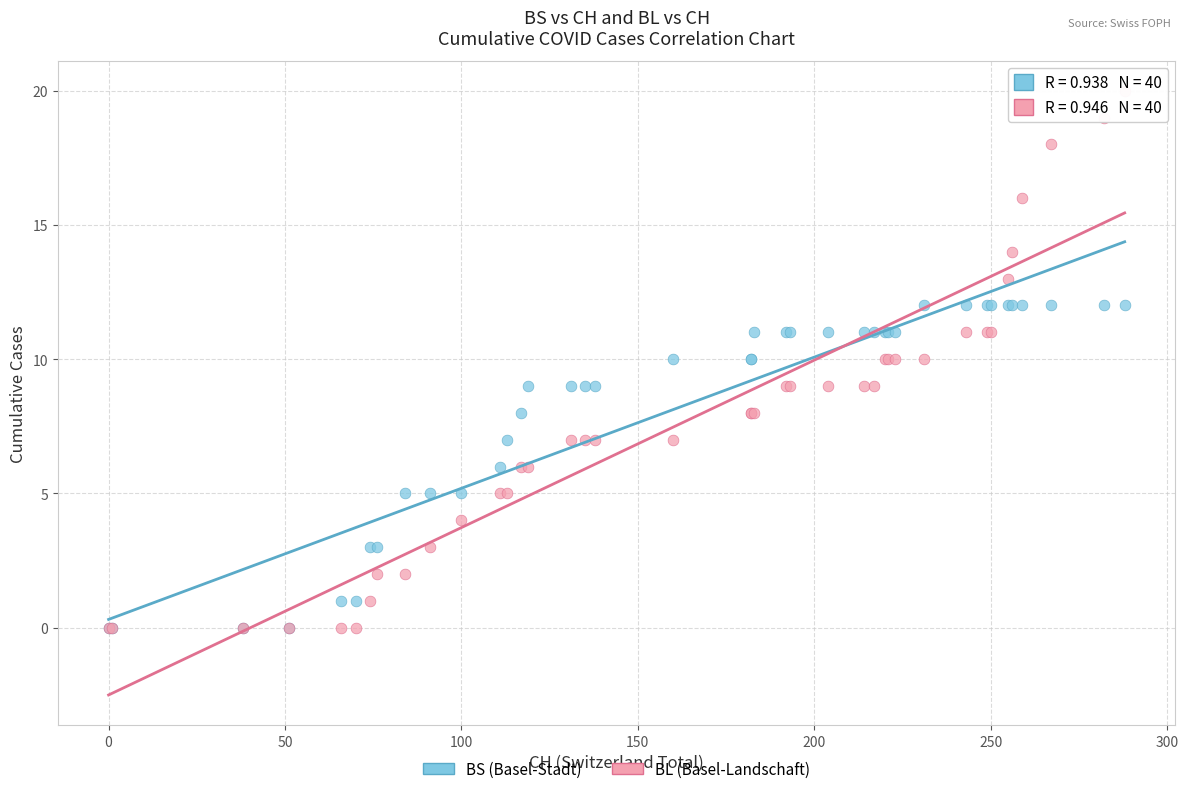

What are all the series names shown in the legend?

BS (Basel-Stadt), BL (Basel-Landschaft)